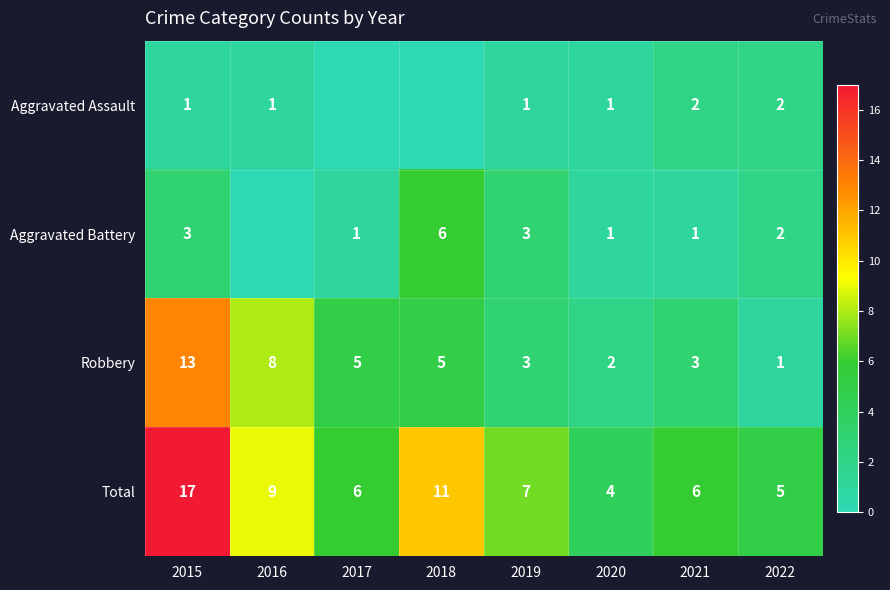

At which category is the sum across all series the highest?

2015